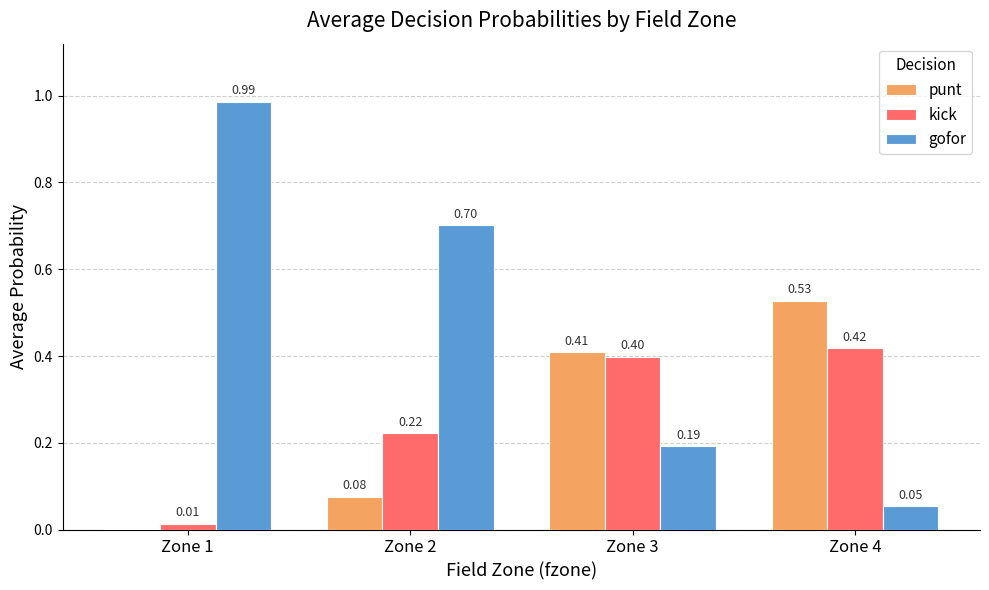

What is the sum of all kick values?

1.1